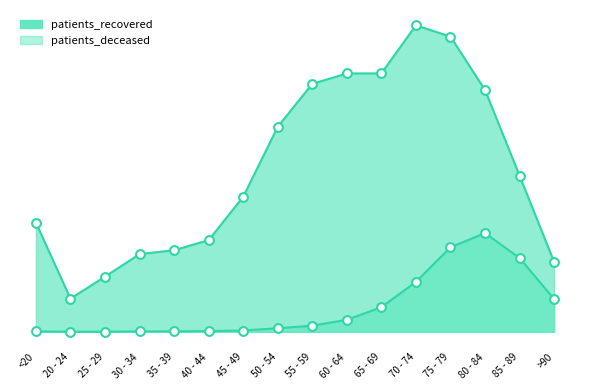

Which series reaches the minimum Y coordinate?

patients_deceased